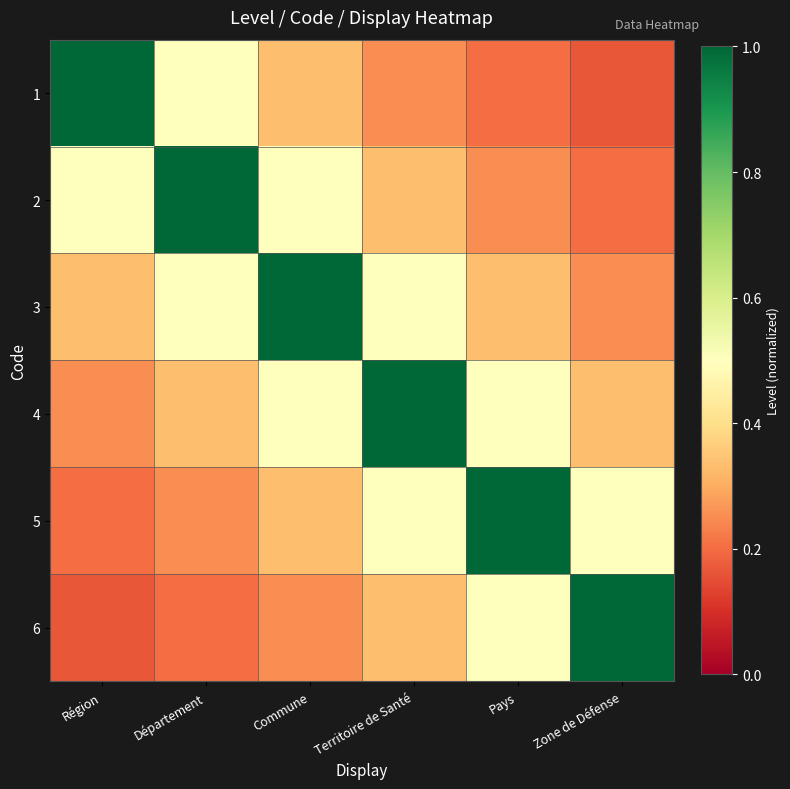

What is the smallest value displayed?

0.2